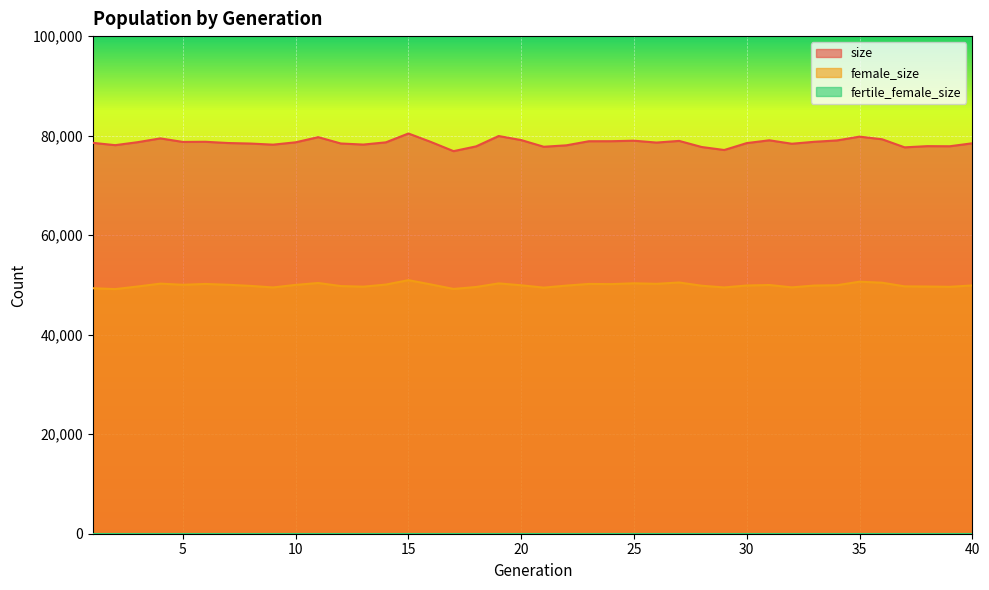

Between 9 and 30, which is larger?

30